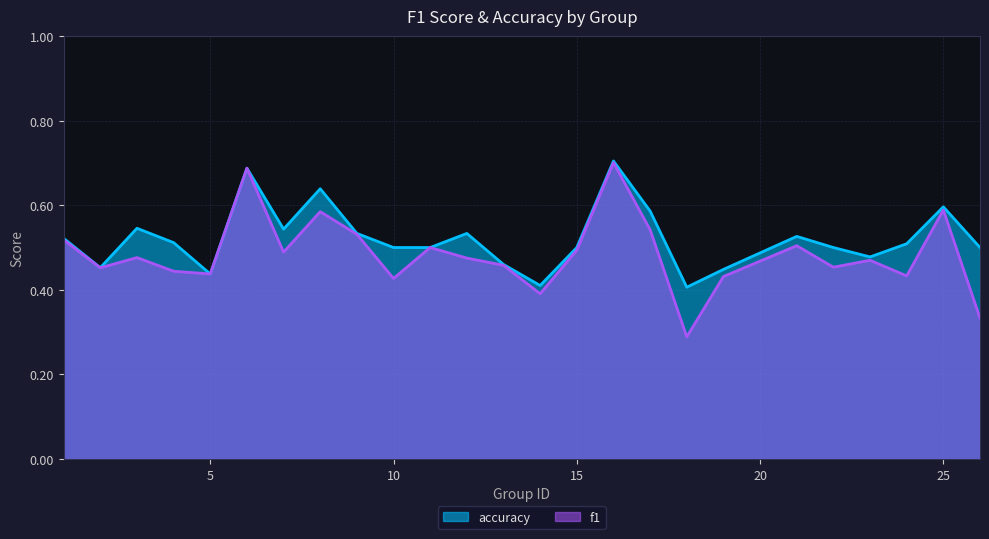

Does the chart display data point markers on the line(s)?

No